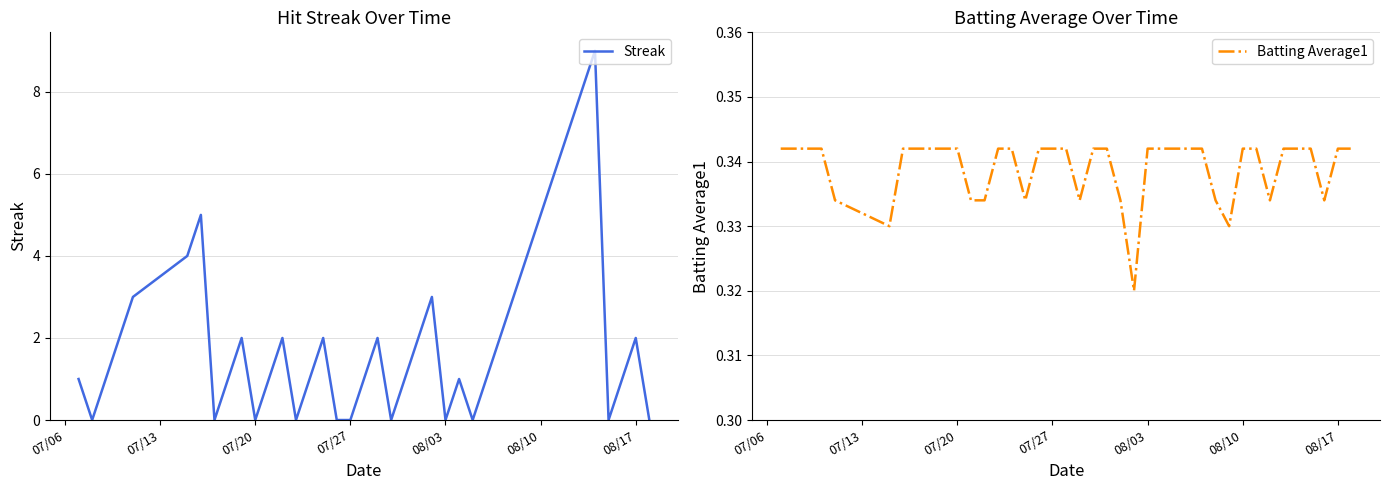

Reading right to left, extract all data points from this chart.

Streak: 0.0	2.0	1.0	0.0	9.0	8.0	7.0	6.0	5.0	4.0	3.0	2.0	1.0	0.0	1.0	0.0	3.0	2.0	1.0	0.0	2.0	1.0	0.0	0.0	2.0	1.0	0.0	2.0	1.0	0.0	2.0	1.0	0.0	5.0	4.0	3.0	2.0	1.0	0.0	1.0
Batting Average1: 0.3	0.3	0.3	0.3	0.3	0.3	0.3	0.3	0.3	0.3	0.3	0.3	0.3	0.3	0.3	0.3	0.3	0.3	0.3	0.3	0.3	0.3	0.3	0.3	0.3	0.3	0.3	0.3	0.3	0.3	0.3	0.3	0.3	0.3	0.3	0.3	0.3	0.3	0.3	0.3